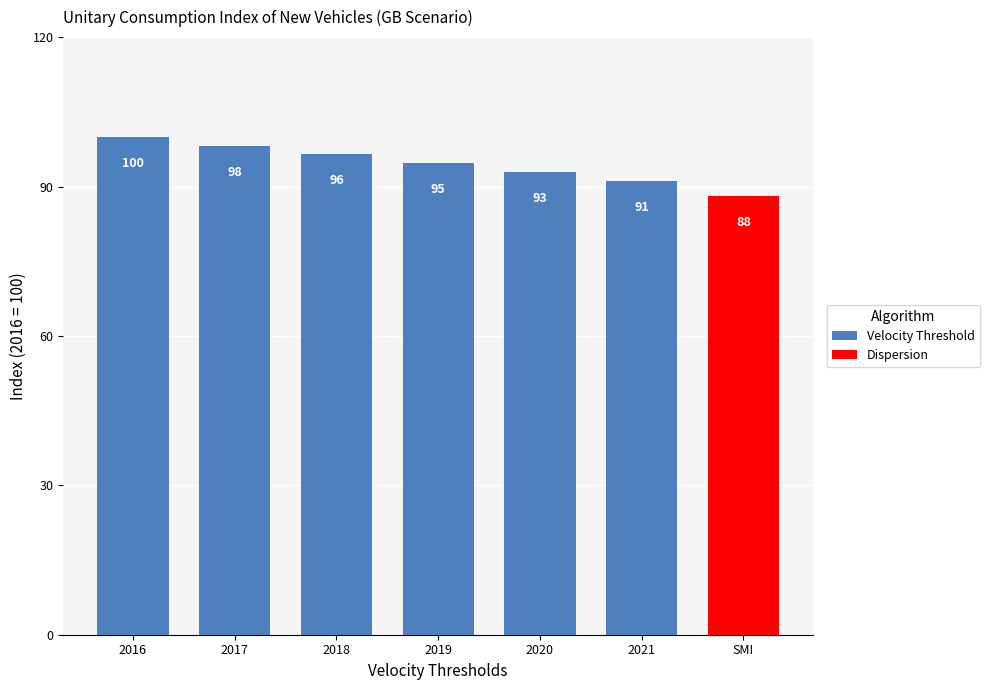

Is it true that the value at 2017 is 98.2?

True